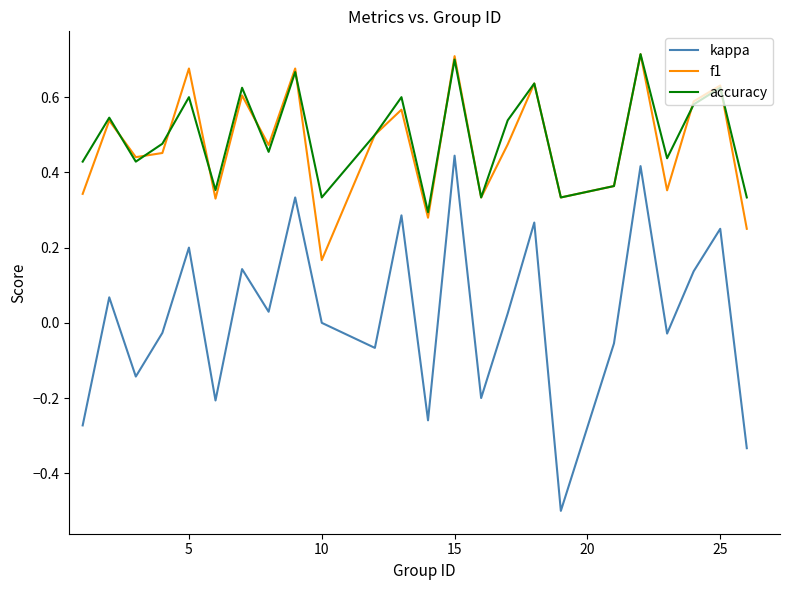

True or false: accuracy and kappa cross at least once.

False